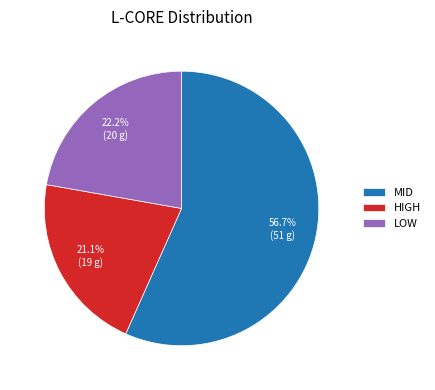

Which category accounts for the majority?

MID